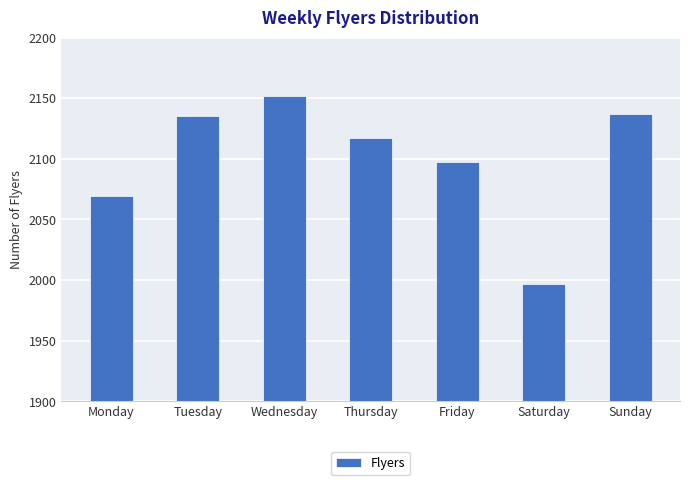

Does the chart contain any negative values?

No